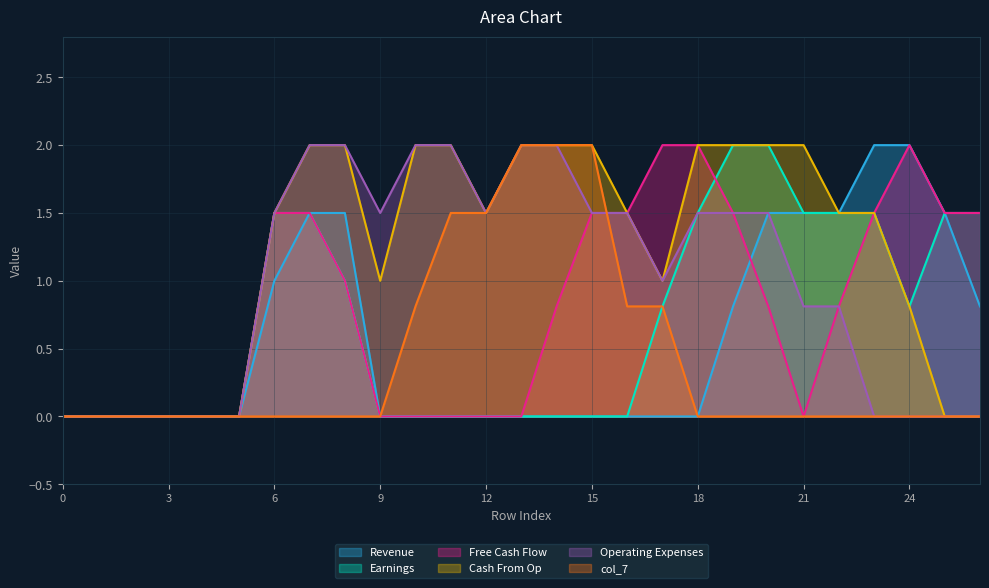

What is the spread (max minus min) of values at 20?

2.0